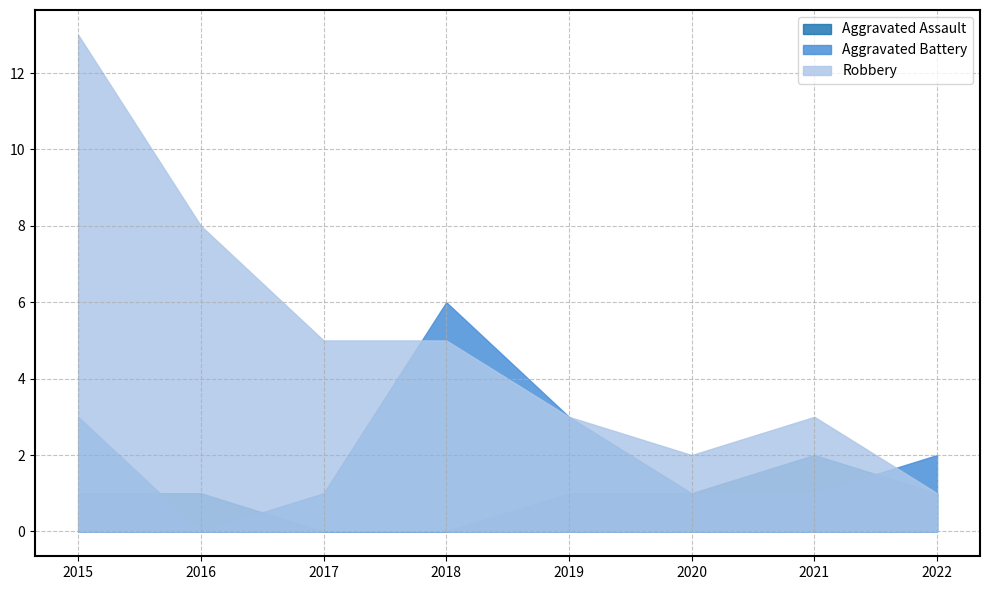

The Aggravated Assault series shows 1 at 2016. True or false?

True